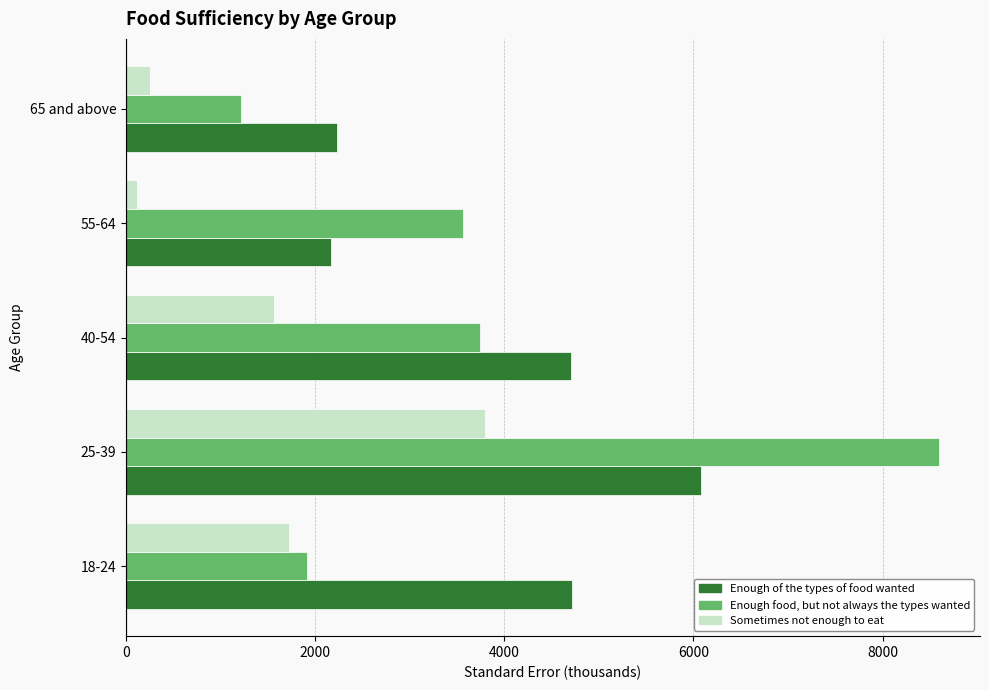

What is the difference between the second highest and second lowest values in the Enough food, but not always the types wanted series?

1825.4